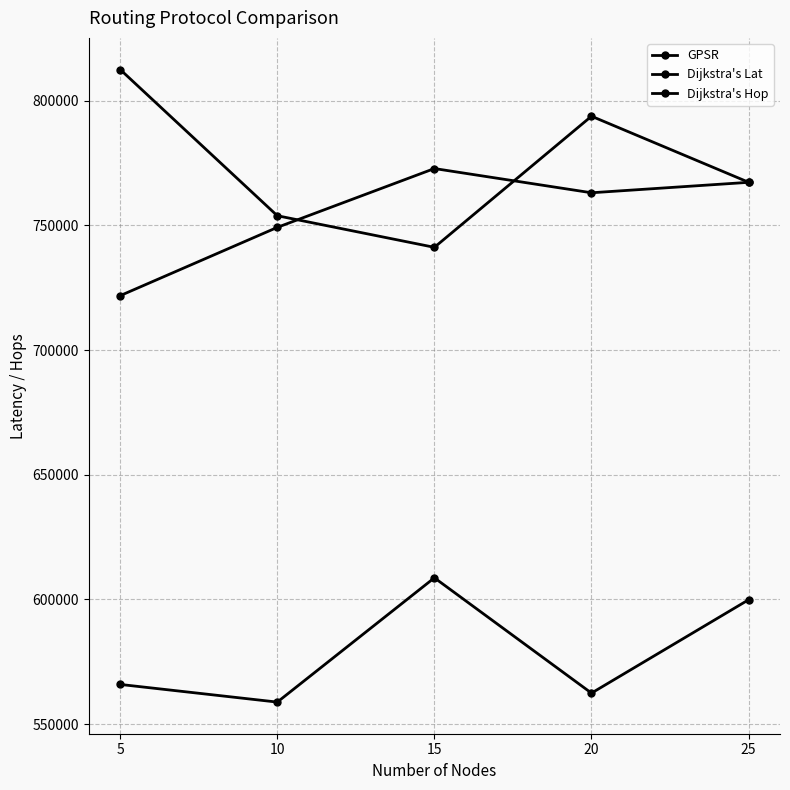

Reading left to right, extract all data points from this chart.

GPSR: 5=565915	10=558833	15=608679	20=562438	25=599874
Dijkstra's Lat: 5=721859	10=749242	15=772838	20=763120	25=767308
Dijkstra's Hop: 5=812555	10=753913	15=741235	20=793823	25=767341